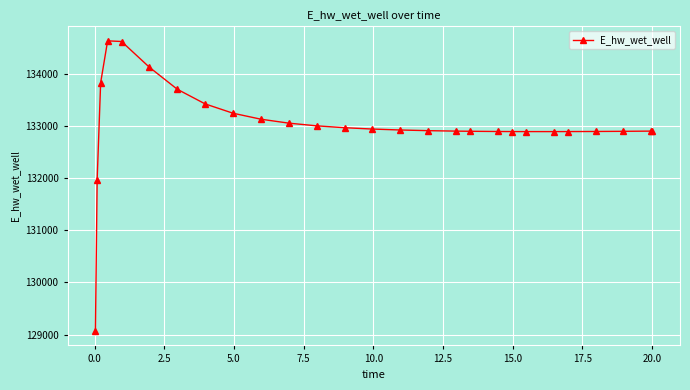

What is the value of the 10th point from the left?

133126.6